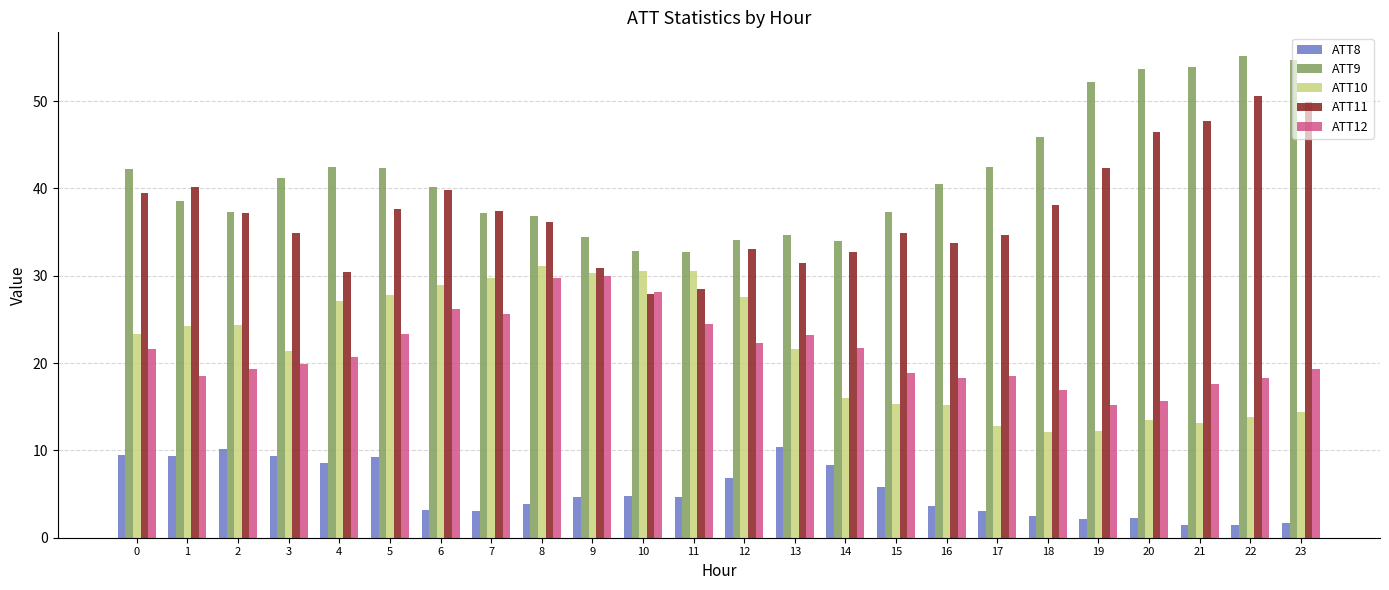

The value of ATT8 at 10 is 4.8. True or false?

True